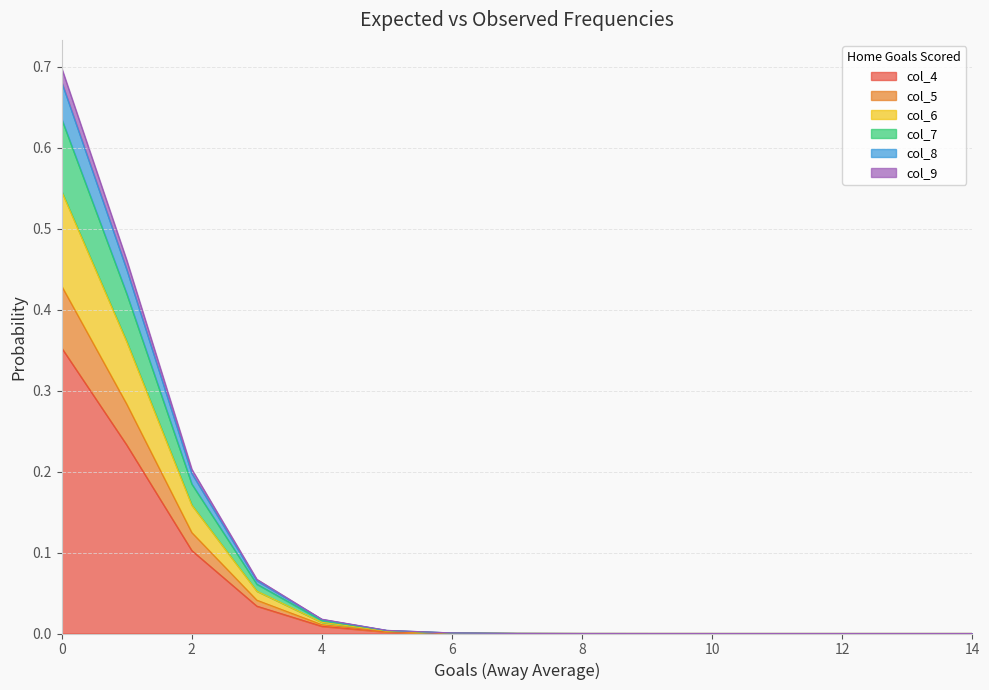

How many lines are shown in the chart?

6